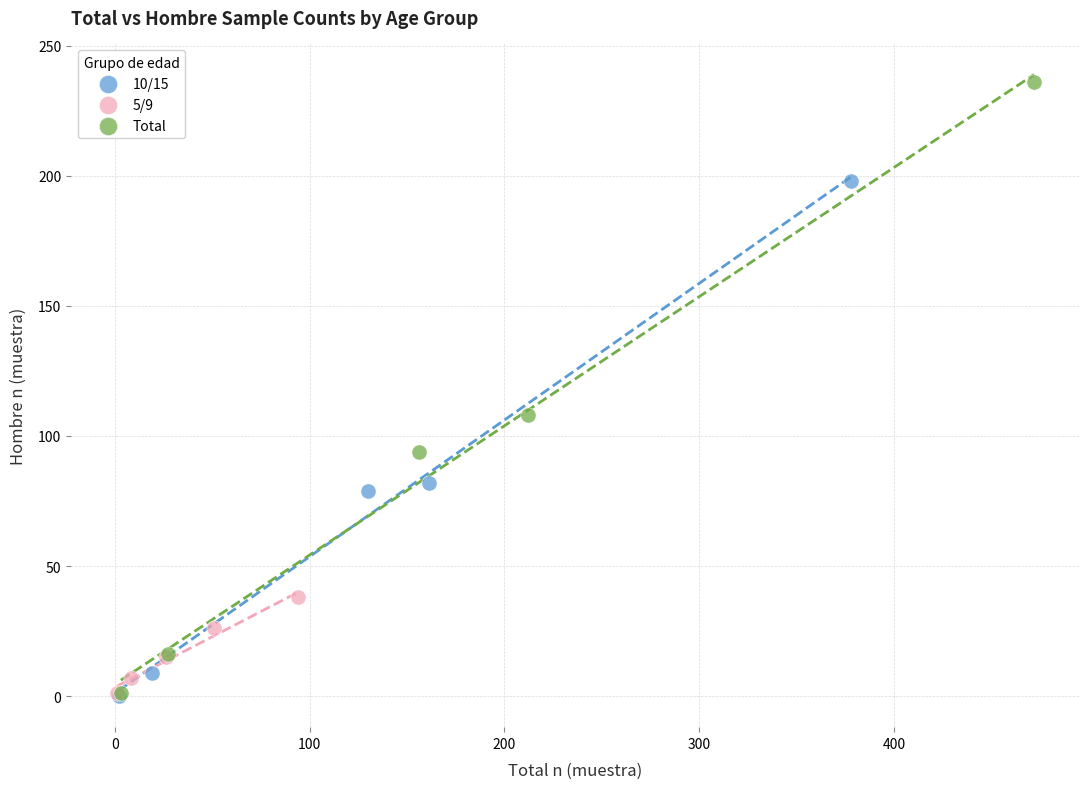

Which series has the widest spread of Y values?

Total